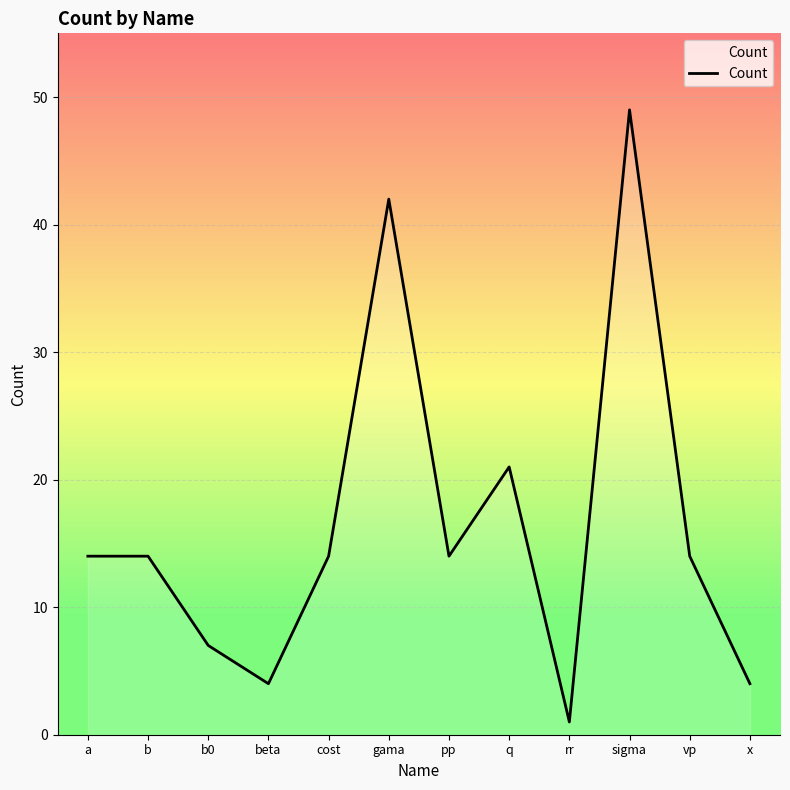

Reading left to right, list all the values displayed in this chart.

a=14	b=14	b0=7	beta=4	cost=14	gama=42	pp=14	q=21	rr=1	sigma=49	vp=14	x=4